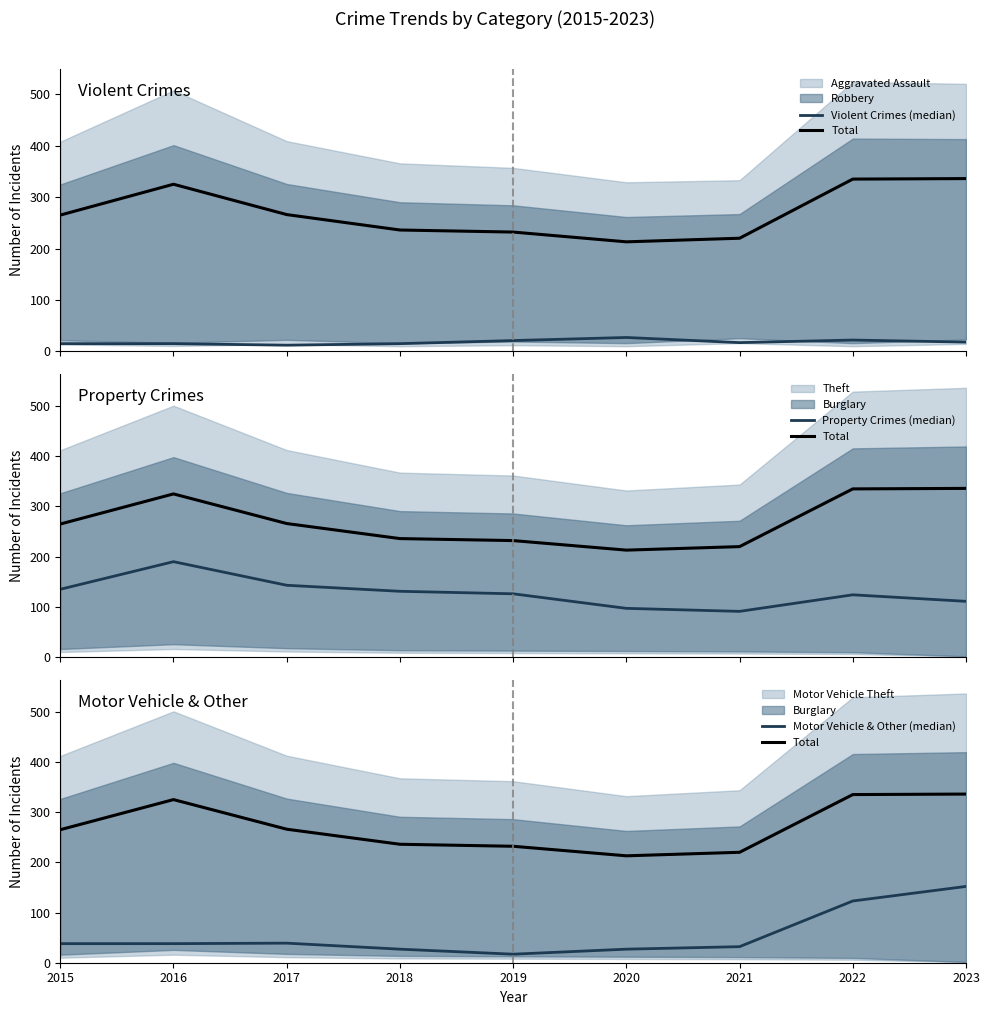

Rank the series at 2021 from highest to lowest value.

Total, Property Crimes (median), Motor Vehicle & Other (median), Violent Crimes (median)